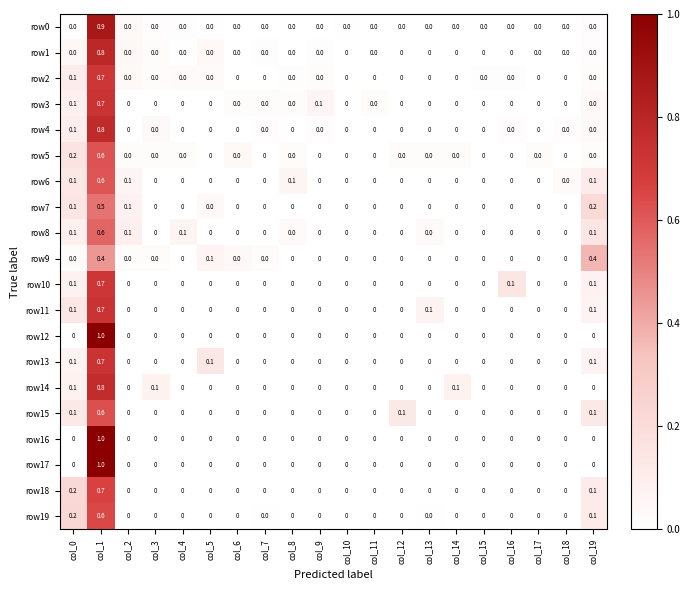

What is the difference between the maximum and minimum values in the row4 series?

0.8